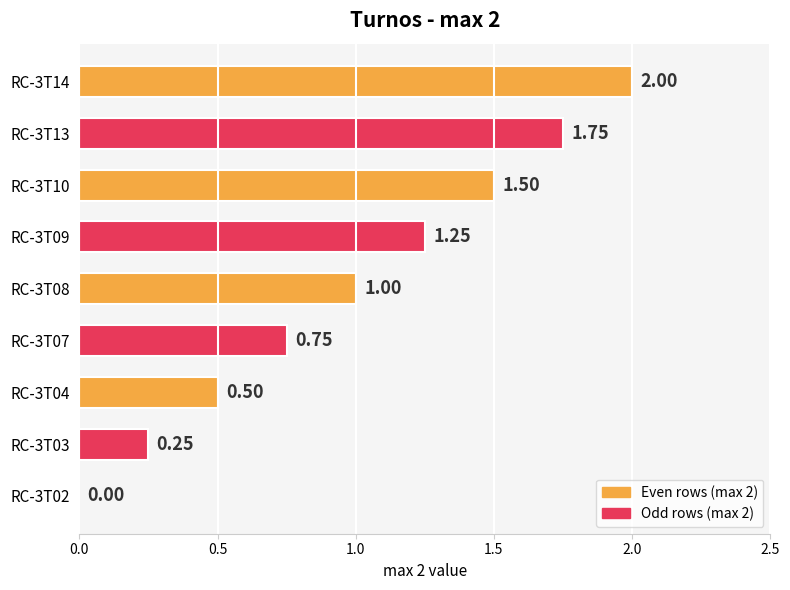

Are the bars horizontal?

Yes